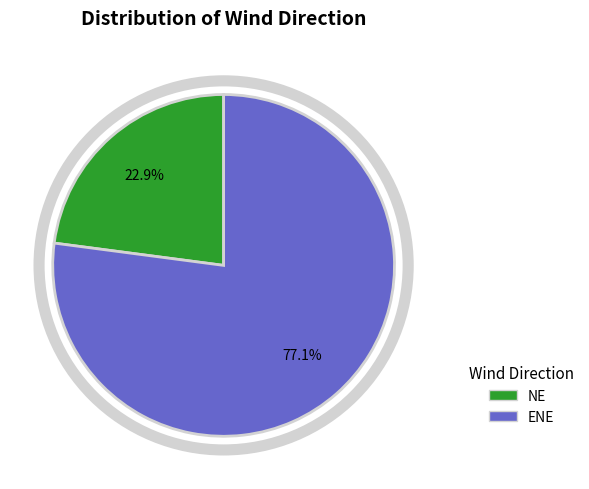

To the nearest percent, what is the combined percentage of ENE and NE?

100%